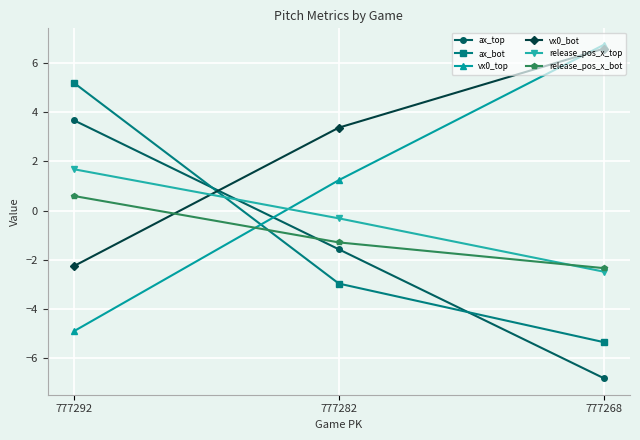

The value of ax_top at 777292 is 2.4. True or false?

False